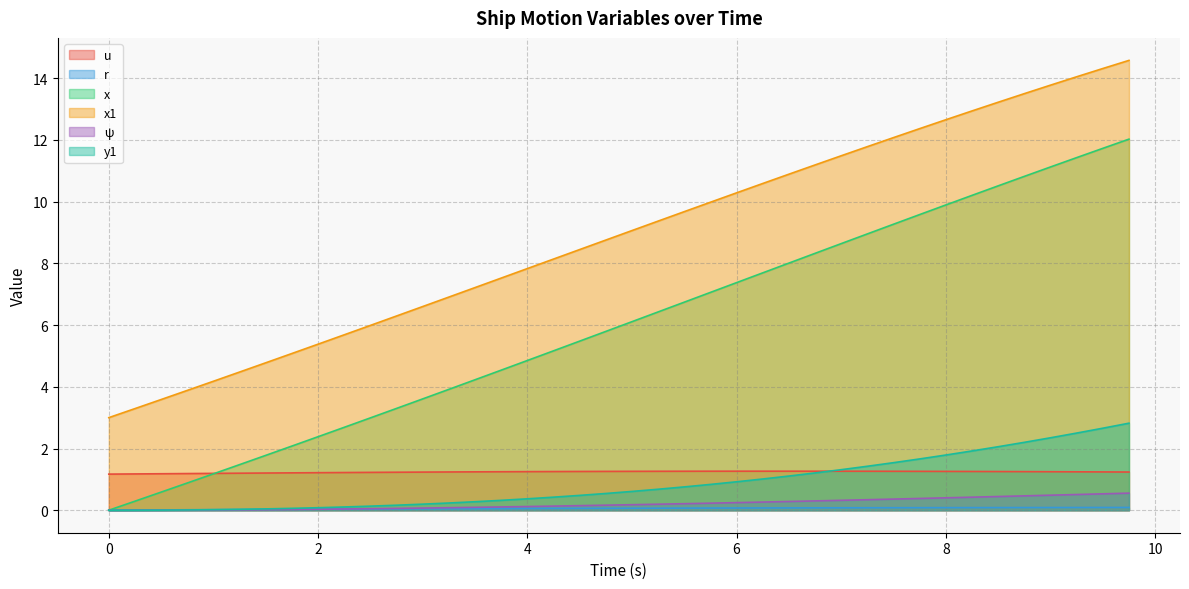

What is the total value across all series at 2?

9.1